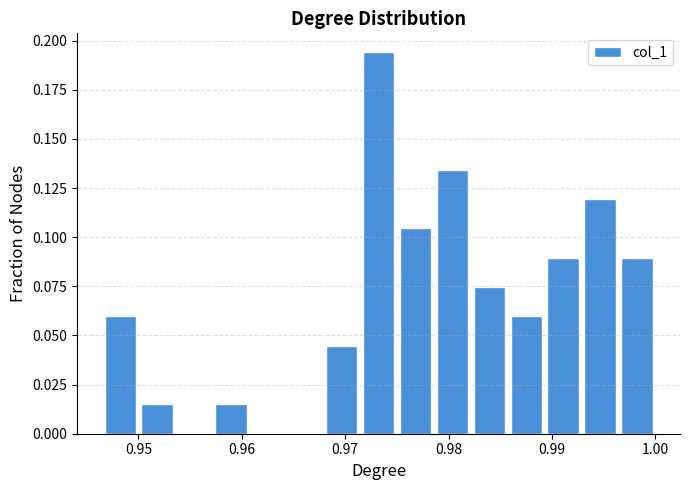

Around what value on the x-axis is the tallest bar? Give the approximate position of its centre, as read against the axis.

0.973